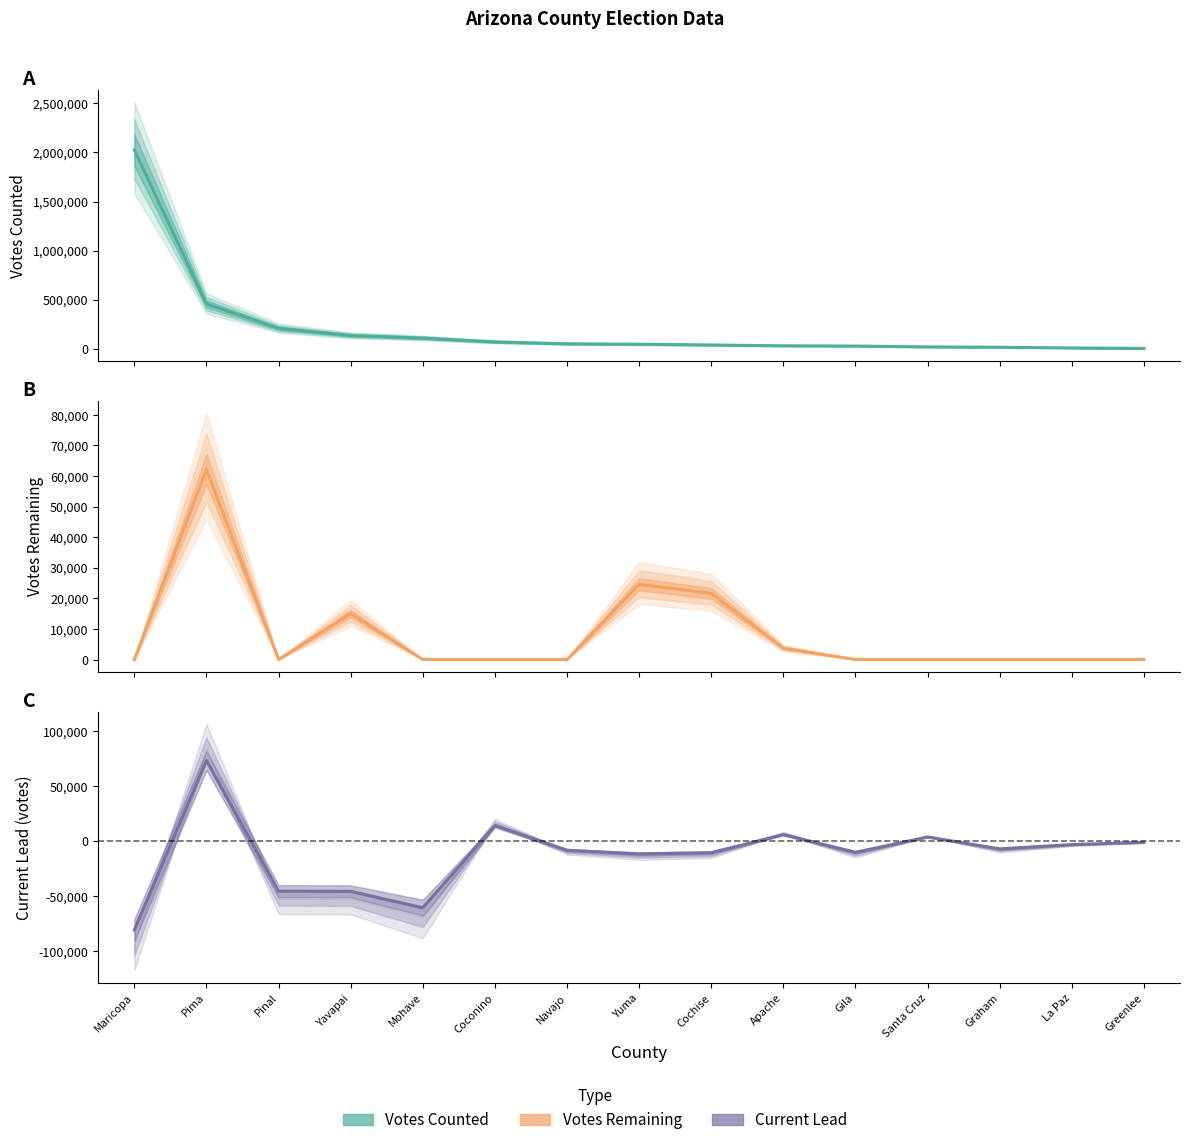

Which series has the largest total across all categories?

Votes Counted